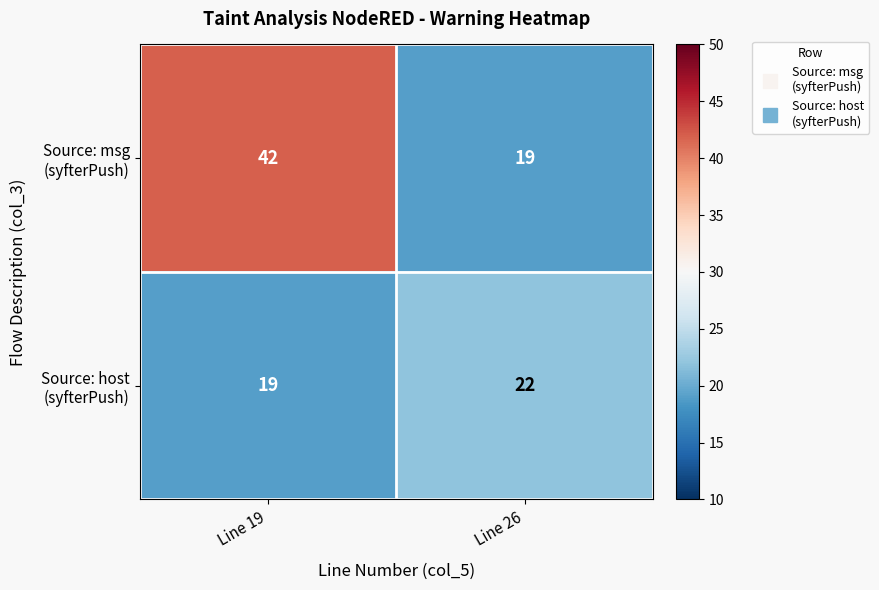

What is the difference between the highest and lowest values at Line 26?

3